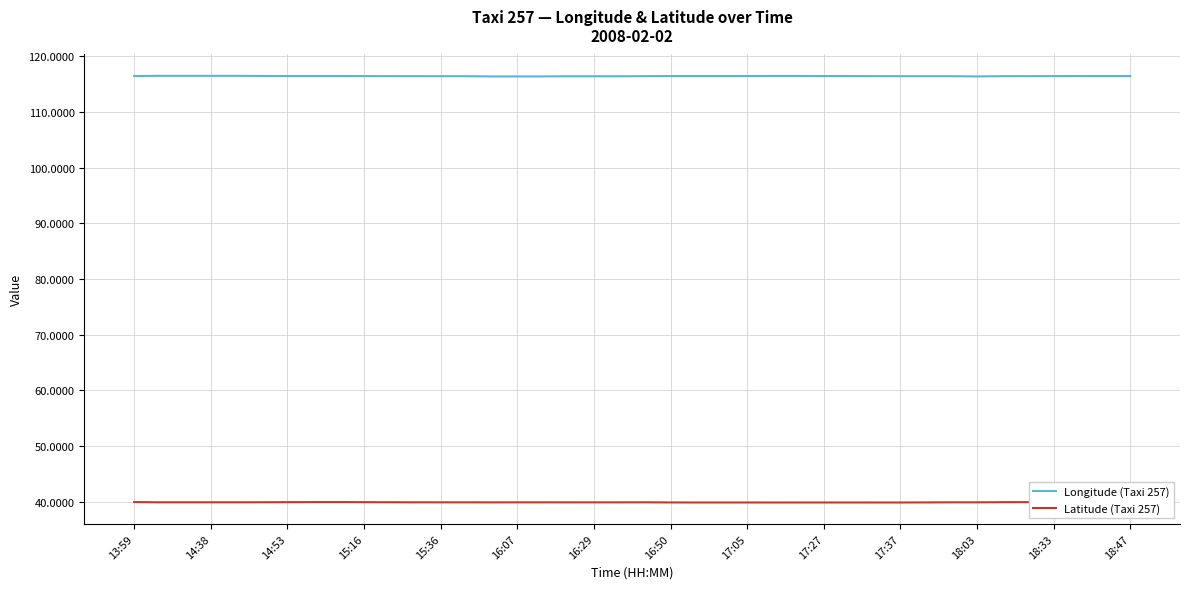

The value of Longitude (Taxi 257) at 20 is 175.2. True or false?

False